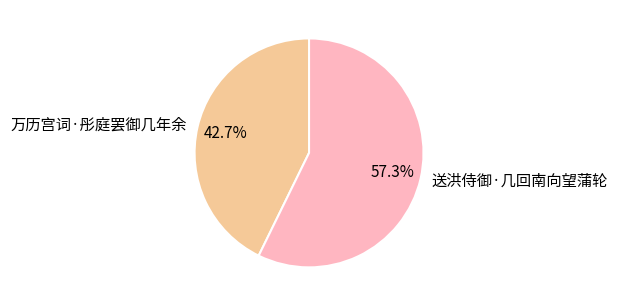

How many segments does this pie chart have?

2